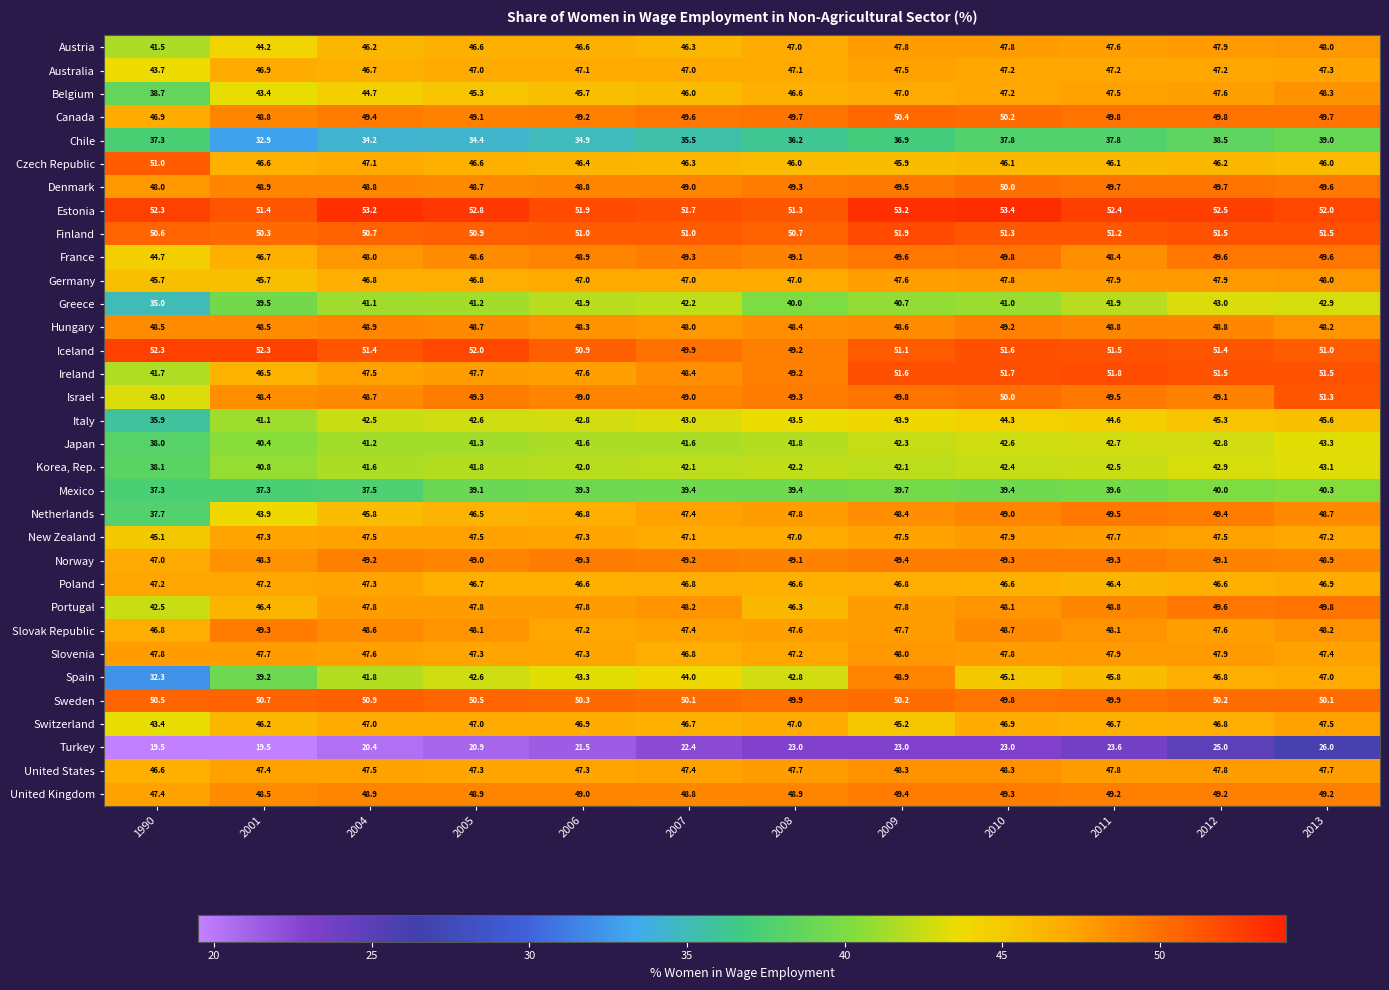

At which category is the sum across all series the highest?

2013